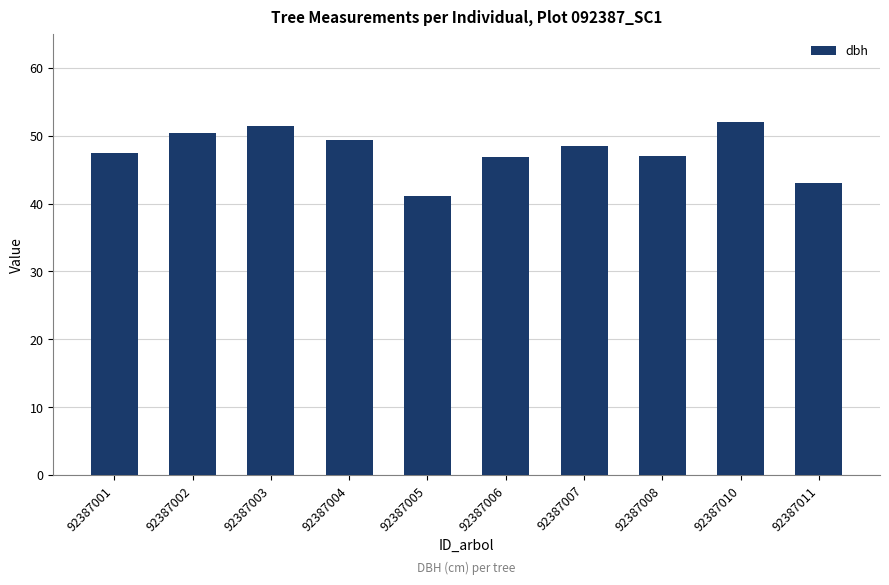

What is the change in value from 92387003 to 92387008?

-4.3